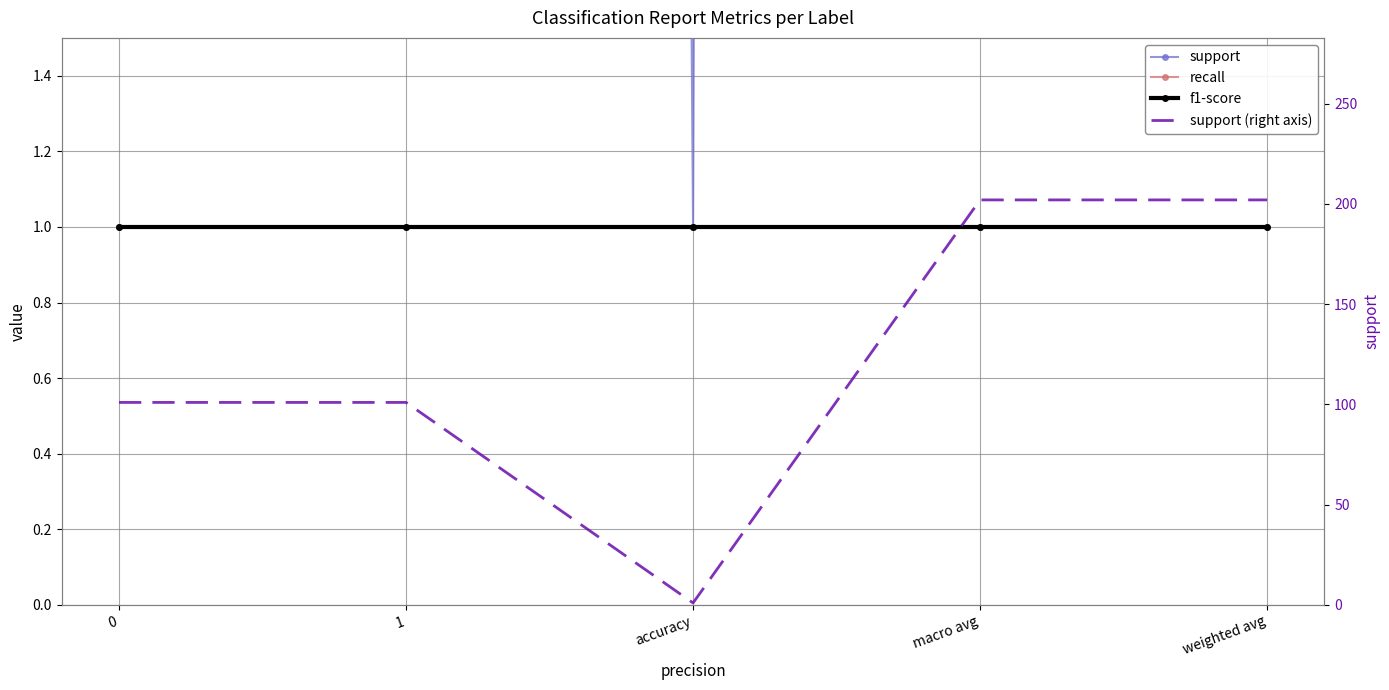

What is the maximum value shown in the chart?

202